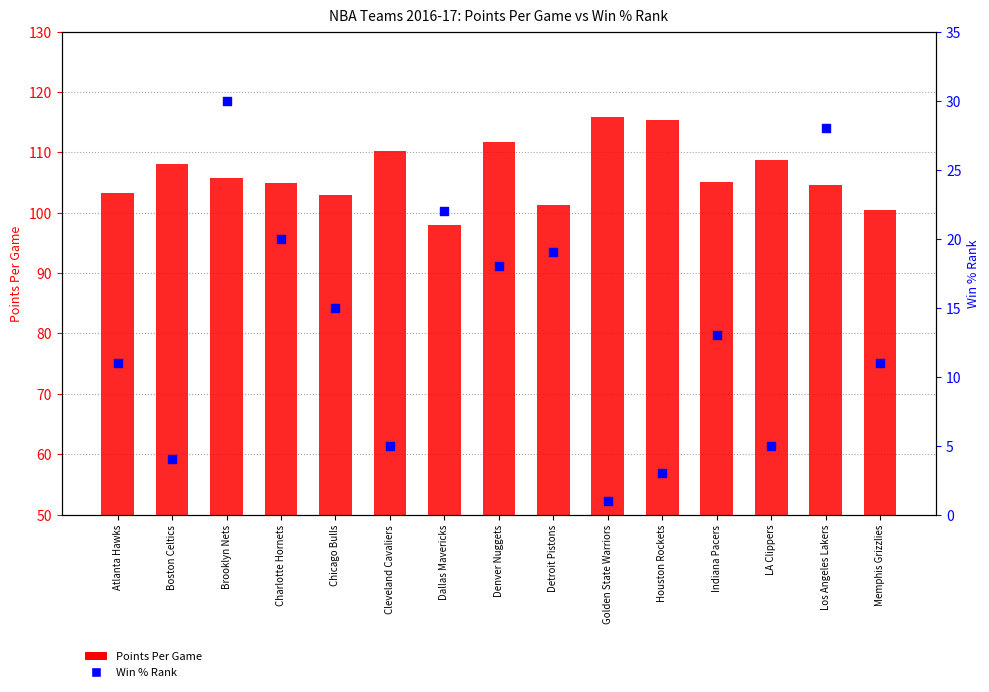

Which series has the largest Y range (max minus min)?

Win % Rank